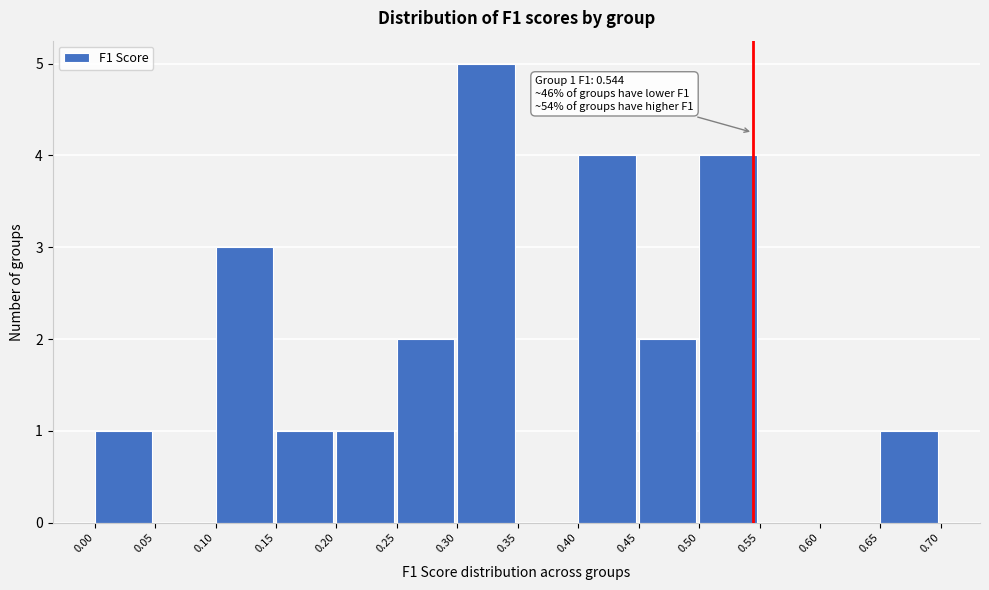

Which range on the x-axis has the tallest bar?

0.30 to 0.35